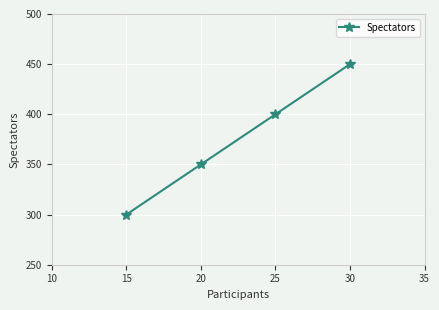

Is this an area chart (filled region under the line)?

No